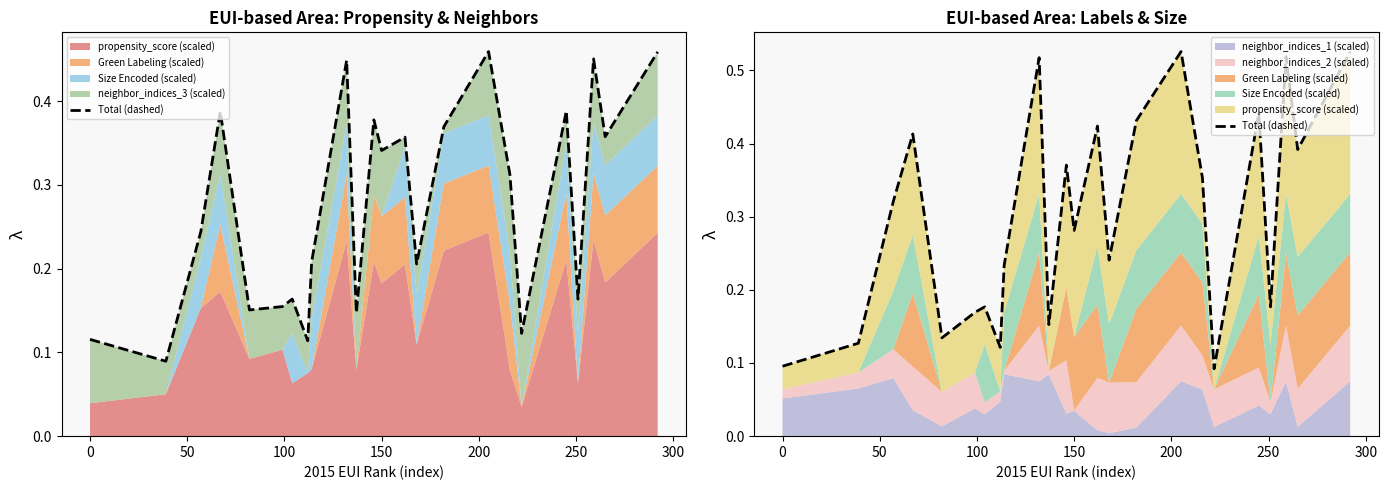

Reading right to left, what are all the values shown in this chart?

0.5	0.4	0.5	0.2	0.4	0.1	0.4	0.5	0.4	0.2	0.4	0.3	0.4	0.2	0.5	0.2	0.1	0.2	0.2	0.1	0.4	0.3	0.1	0.1